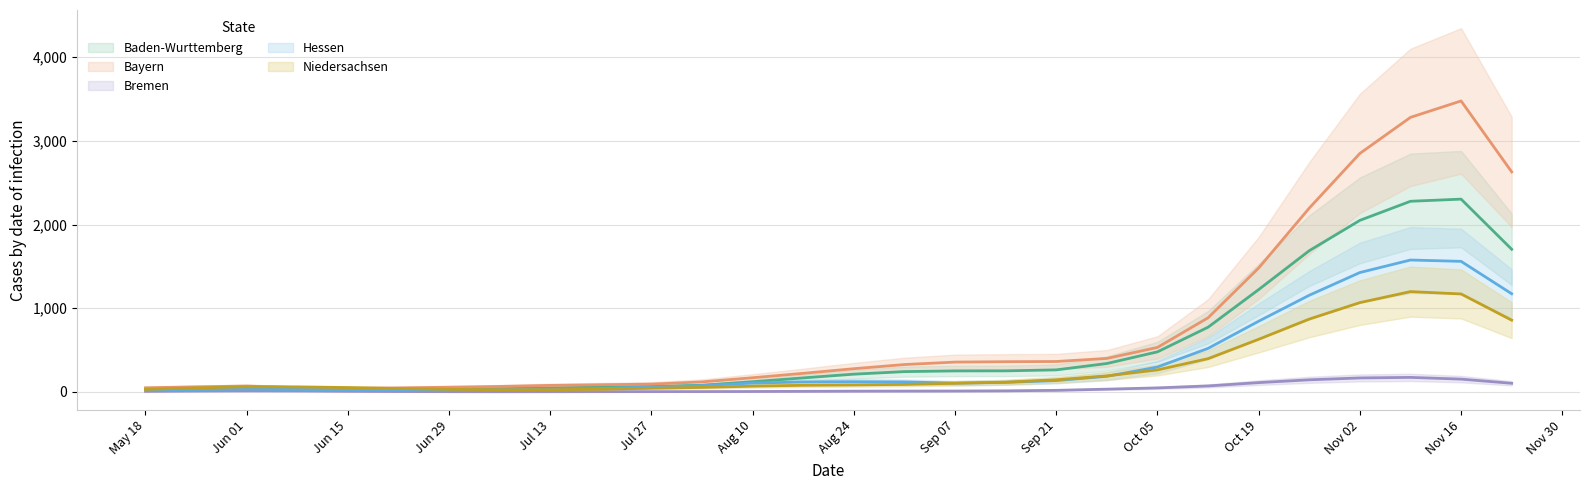

What is the label of the 14th point from the right?

Aug 24